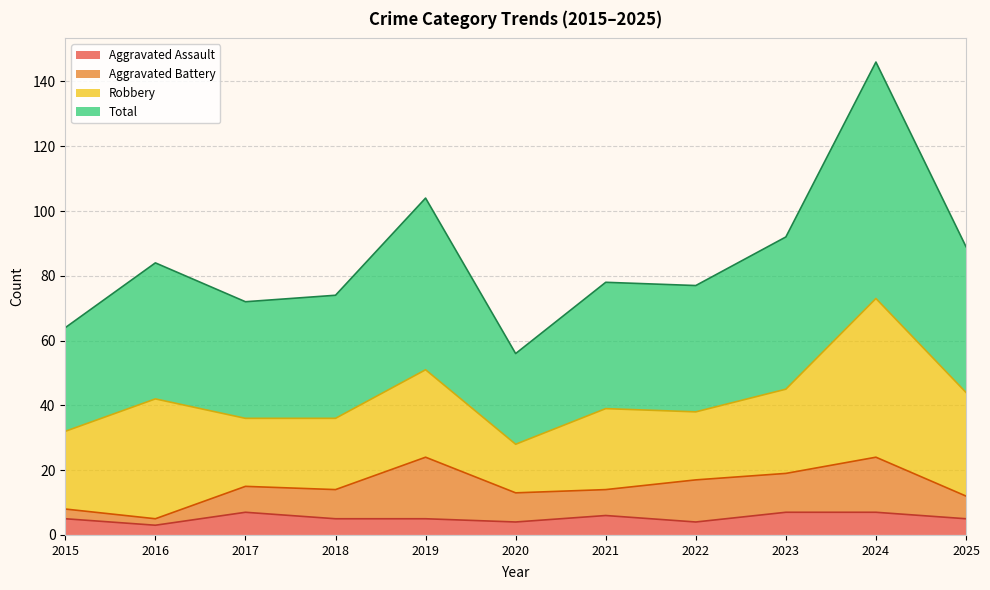

True or false: Aggravated Assault and Total intersect in this chart.

False